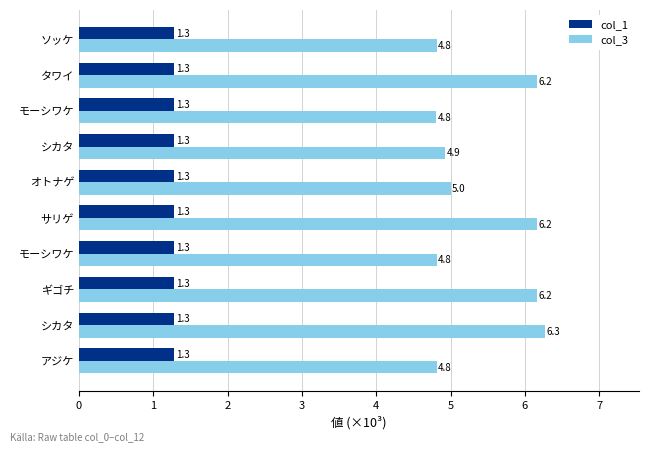

Count the number of categories in the chart.

10